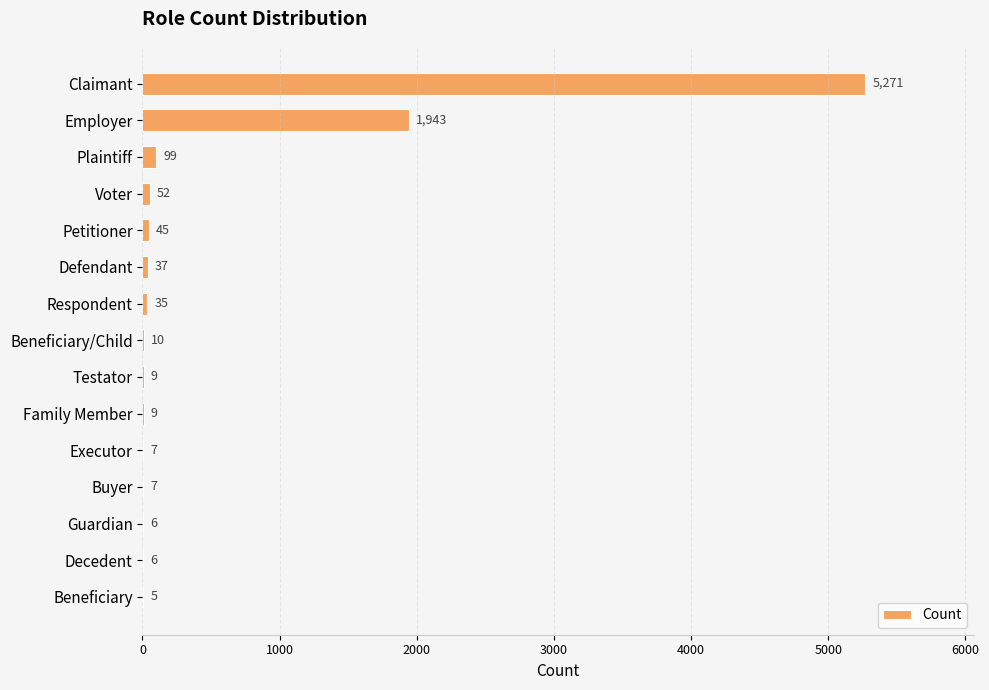

The chart shows a value of 10 at Beneficiary/Child. True or false?

True